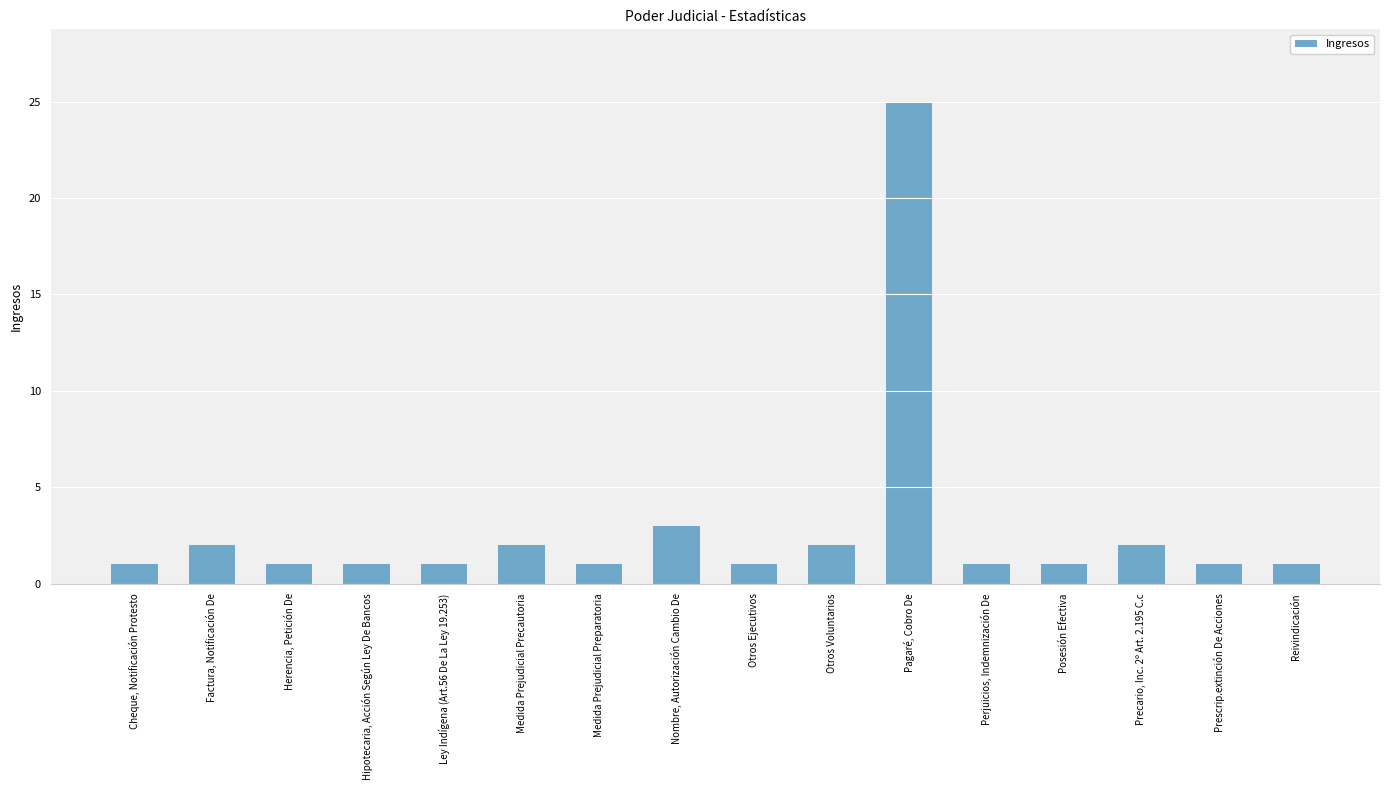

What is the label of the 15th bar from the left?

Prescrip.extinción De Acciones